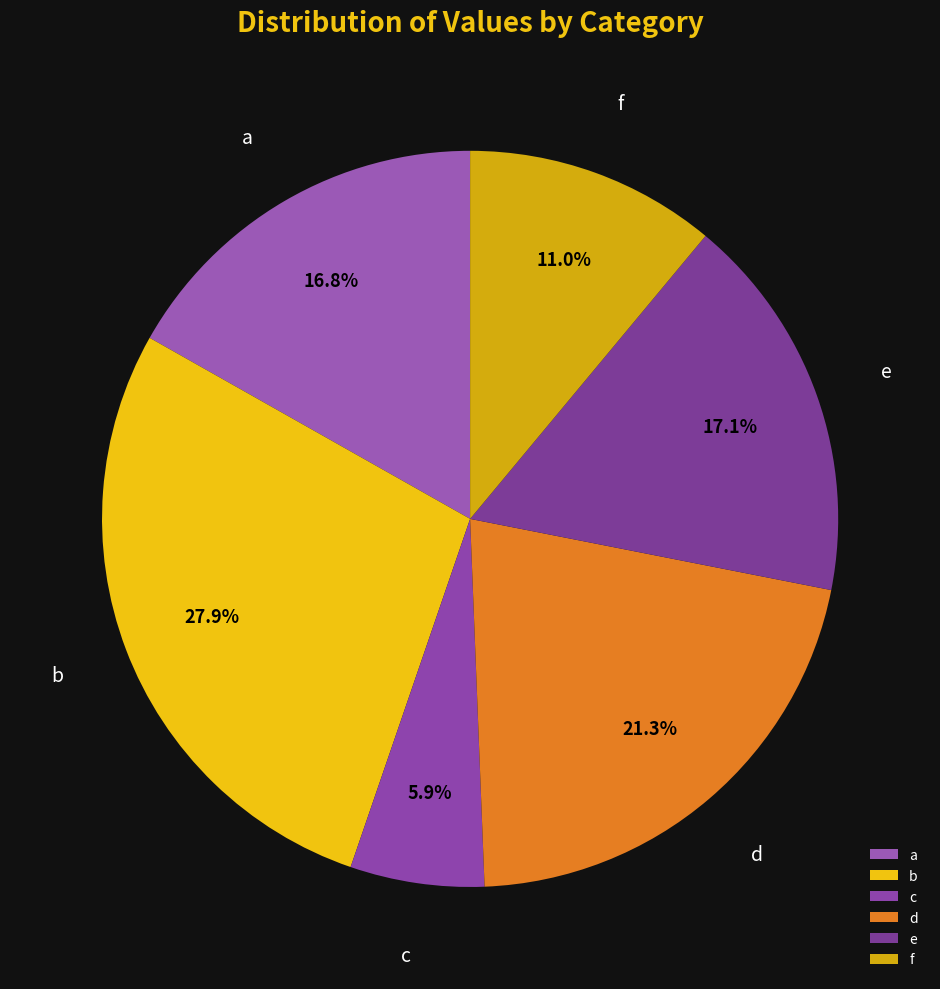

To the nearest percent, what is the average slice percentage?

17%